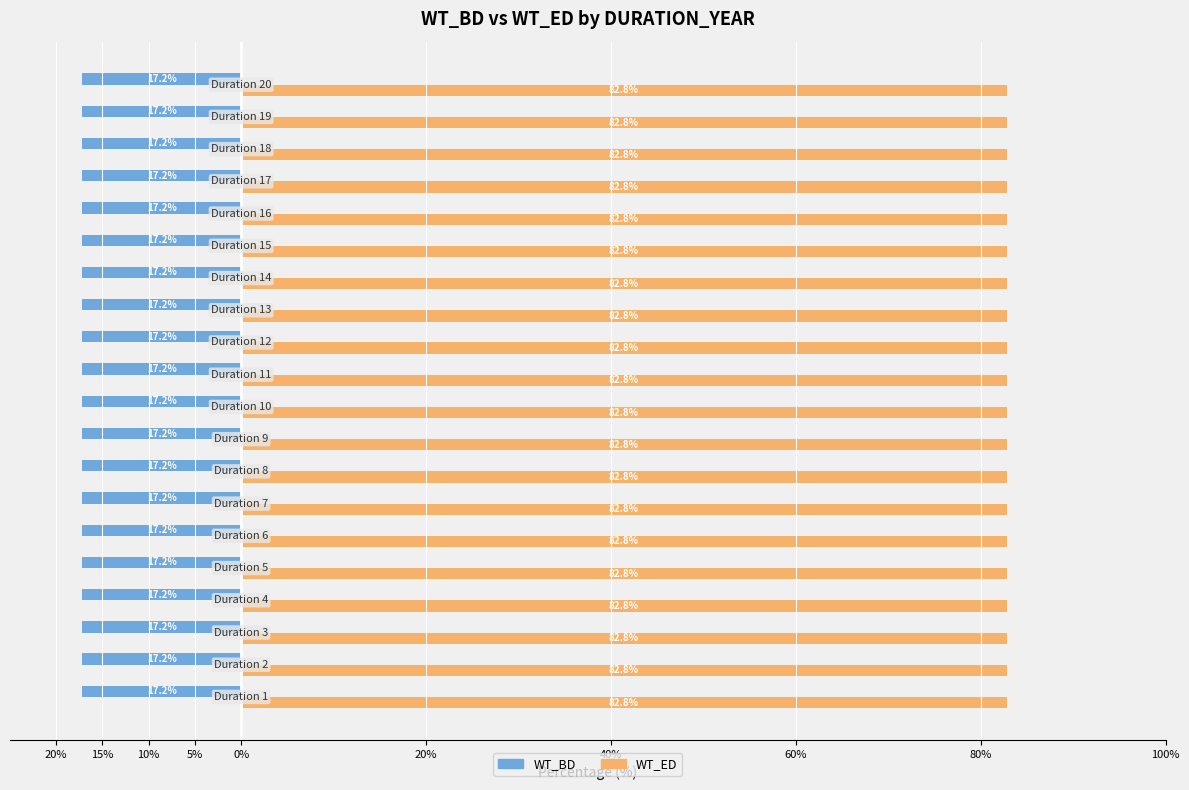

What are all the series names shown in the legend?

WT_BD, WT_ED